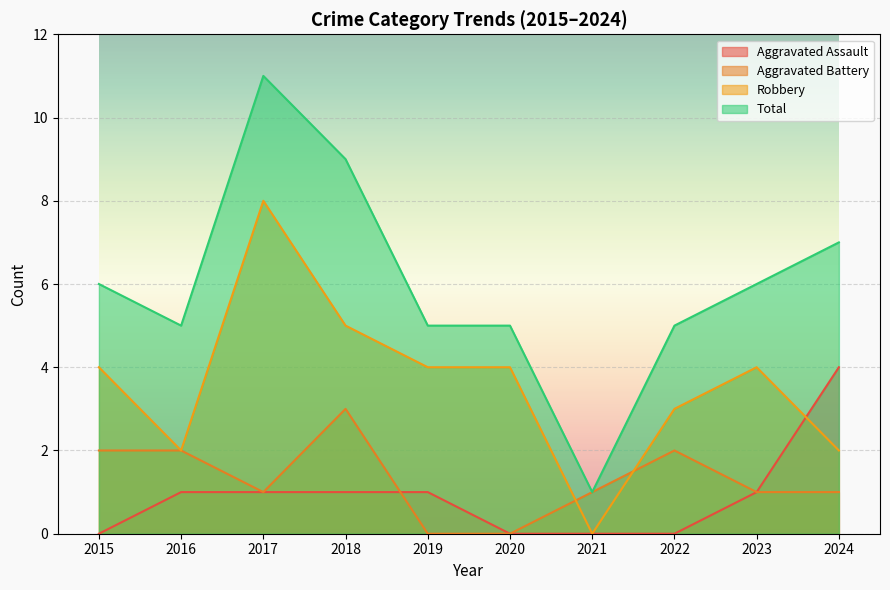

Reading left to right, transcribe all the data shown in this chart.

Aggravated Assault: 2015=0	2016=1	2017=1	2018=1	2019=1	2020=0	2021=0	2022=0	2023=1	2024=4
Aggravated Battery: 2015=2	2016=2	2017=1	2018=3	2019=0	2020=0	2021=1	2022=2	2023=1	2024=1
Robbery: 2015=4	2016=2	2017=8	2018=5	2019=4	2020=4	2021=0	2022=3	2023=4	2024=2
Total: 2015=6	2016=5	2017=11	2018=9	2019=5	2020=5	2021=1	2022=5	2023=6	2024=7